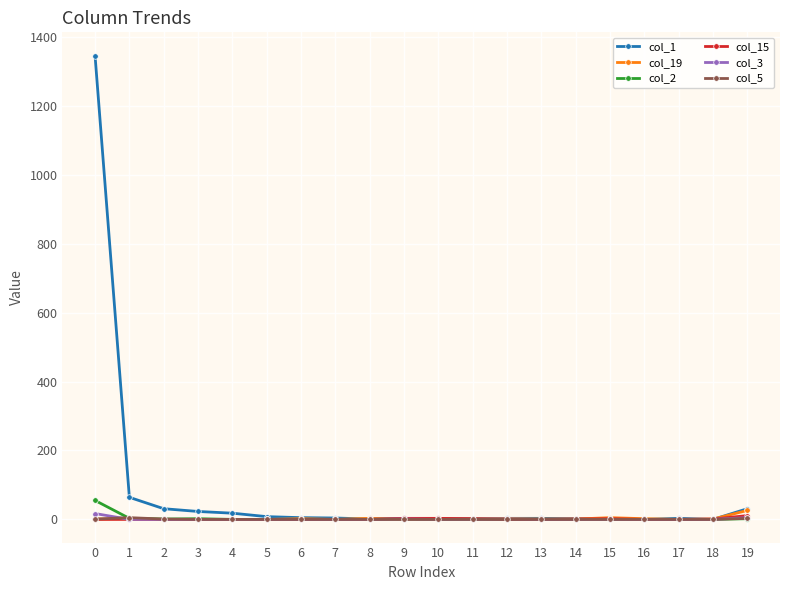

Which series has the widest spread of values?

col_1